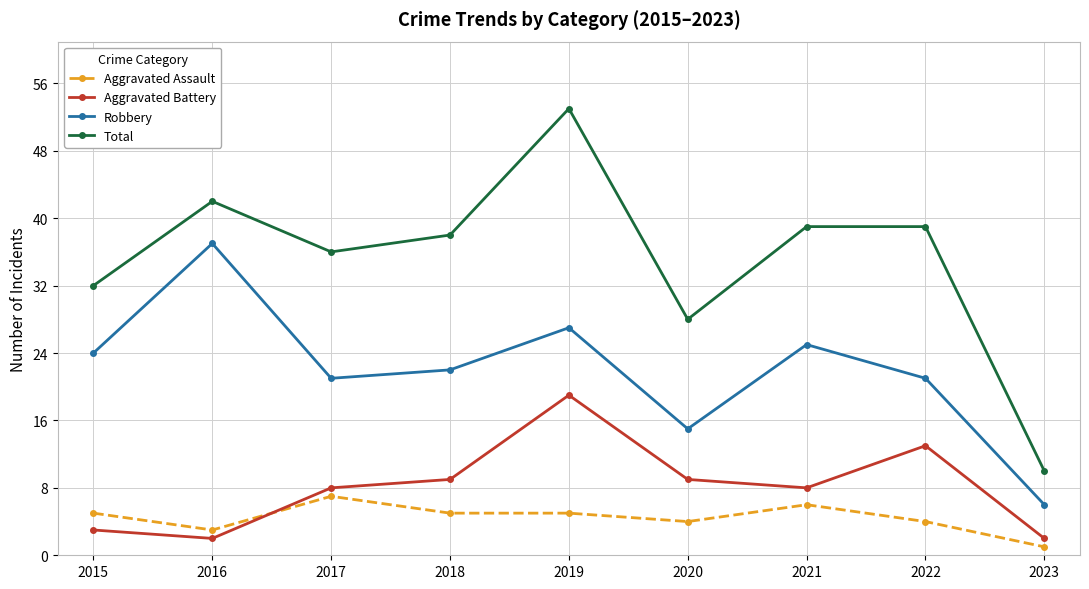

What is the difference between the Aggravated Assault values at 2017 and 2021?

1